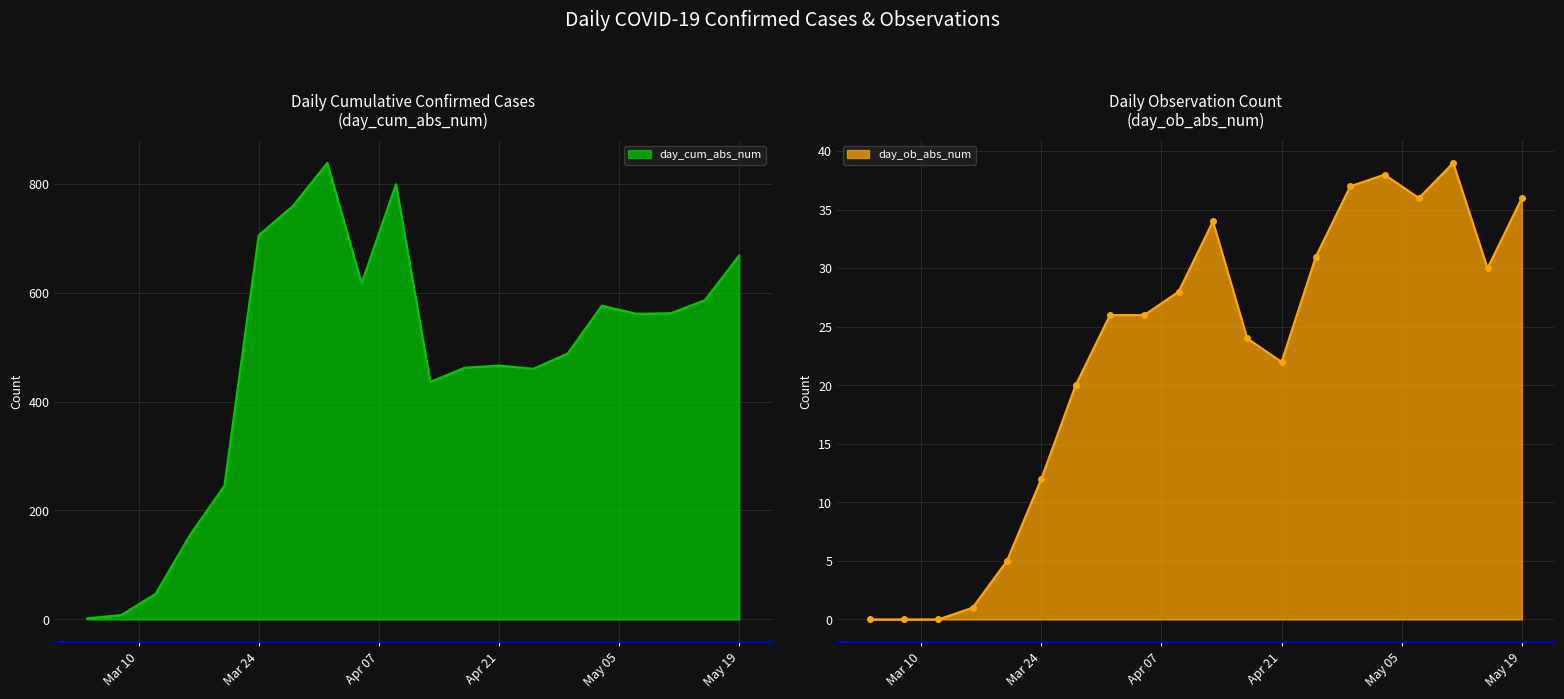

Reading left to right, what are all the values shown in this chart?

day_cum_abs_num: 2	8	47	155	245	705	759	838	617	799	436	462	466	460	488	576	561	562	586	668
day_ob_abs_num: 0	0	0	1	5	12	20	26	26	28	34	24	22	31	37	38	36	39	30	36